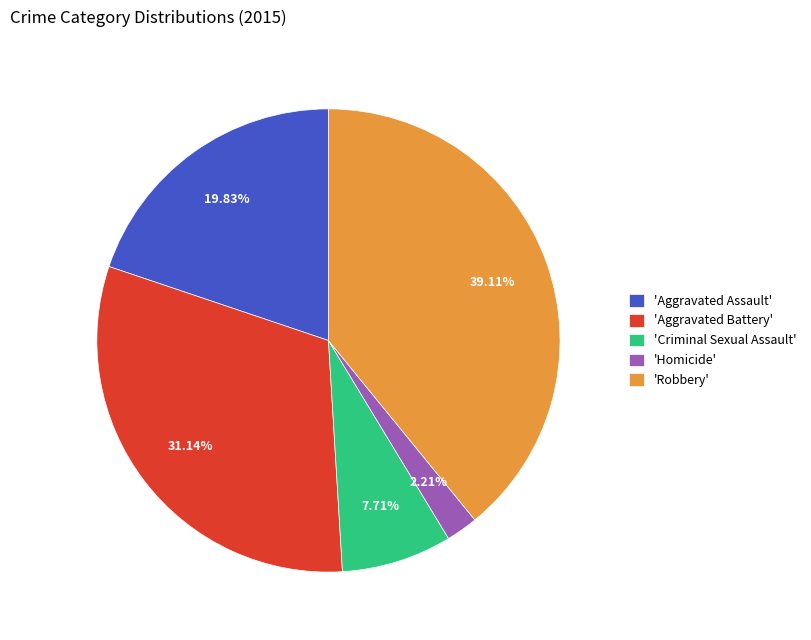

Between 'Homicide' and 'Robbery', which is larger?

'Robbery'